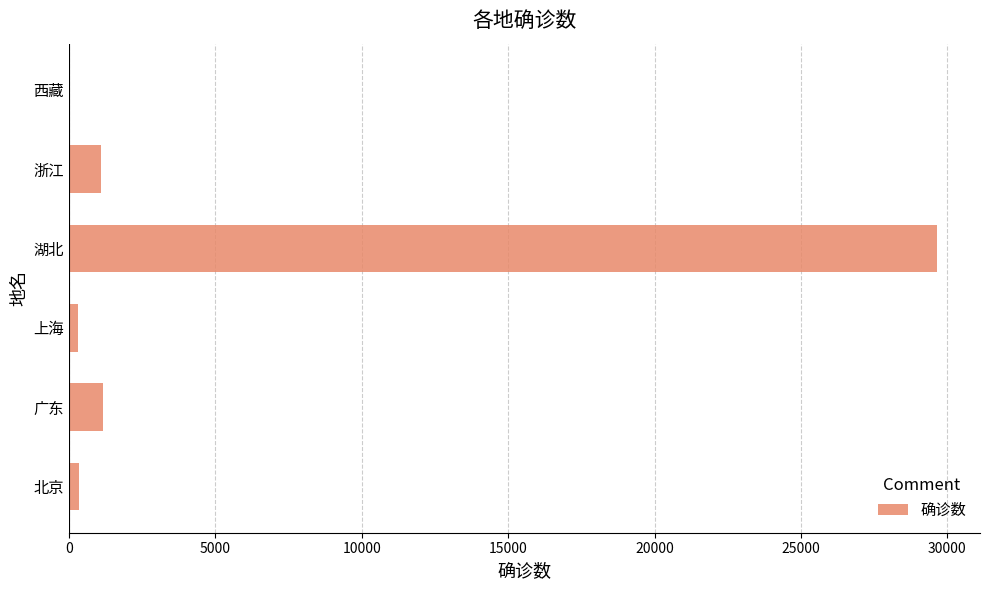

At which category does the chart reach its peak across all series?

湖北